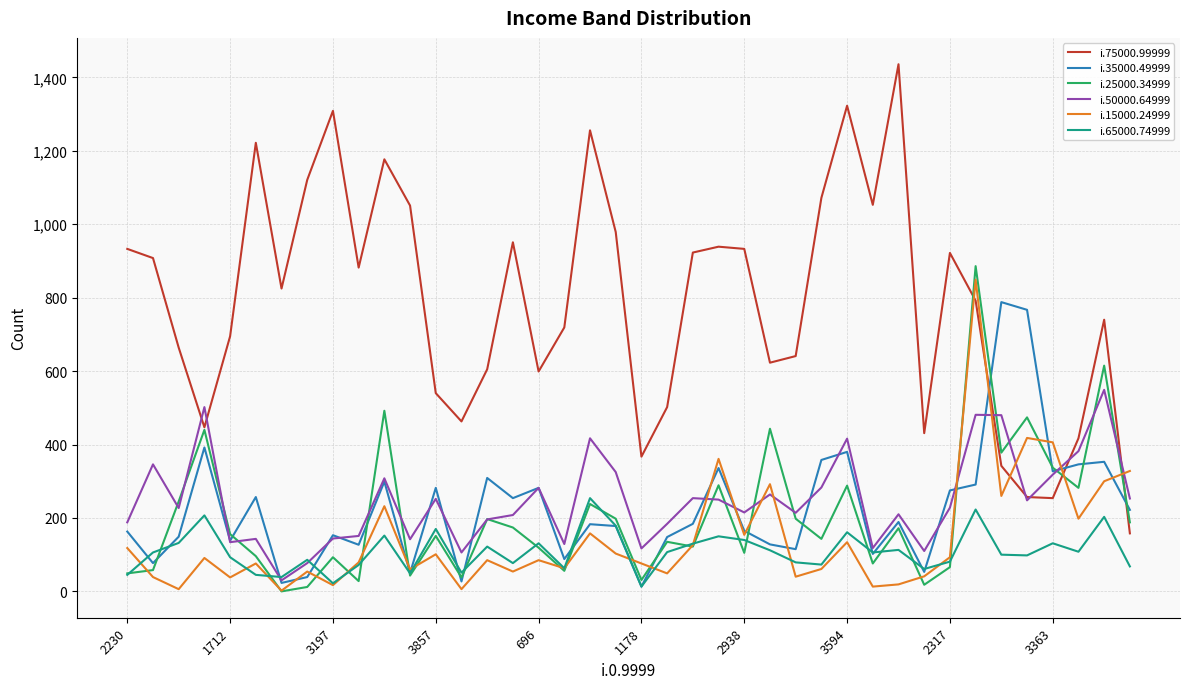

What is the average value of the i.25000.34999 series?

203